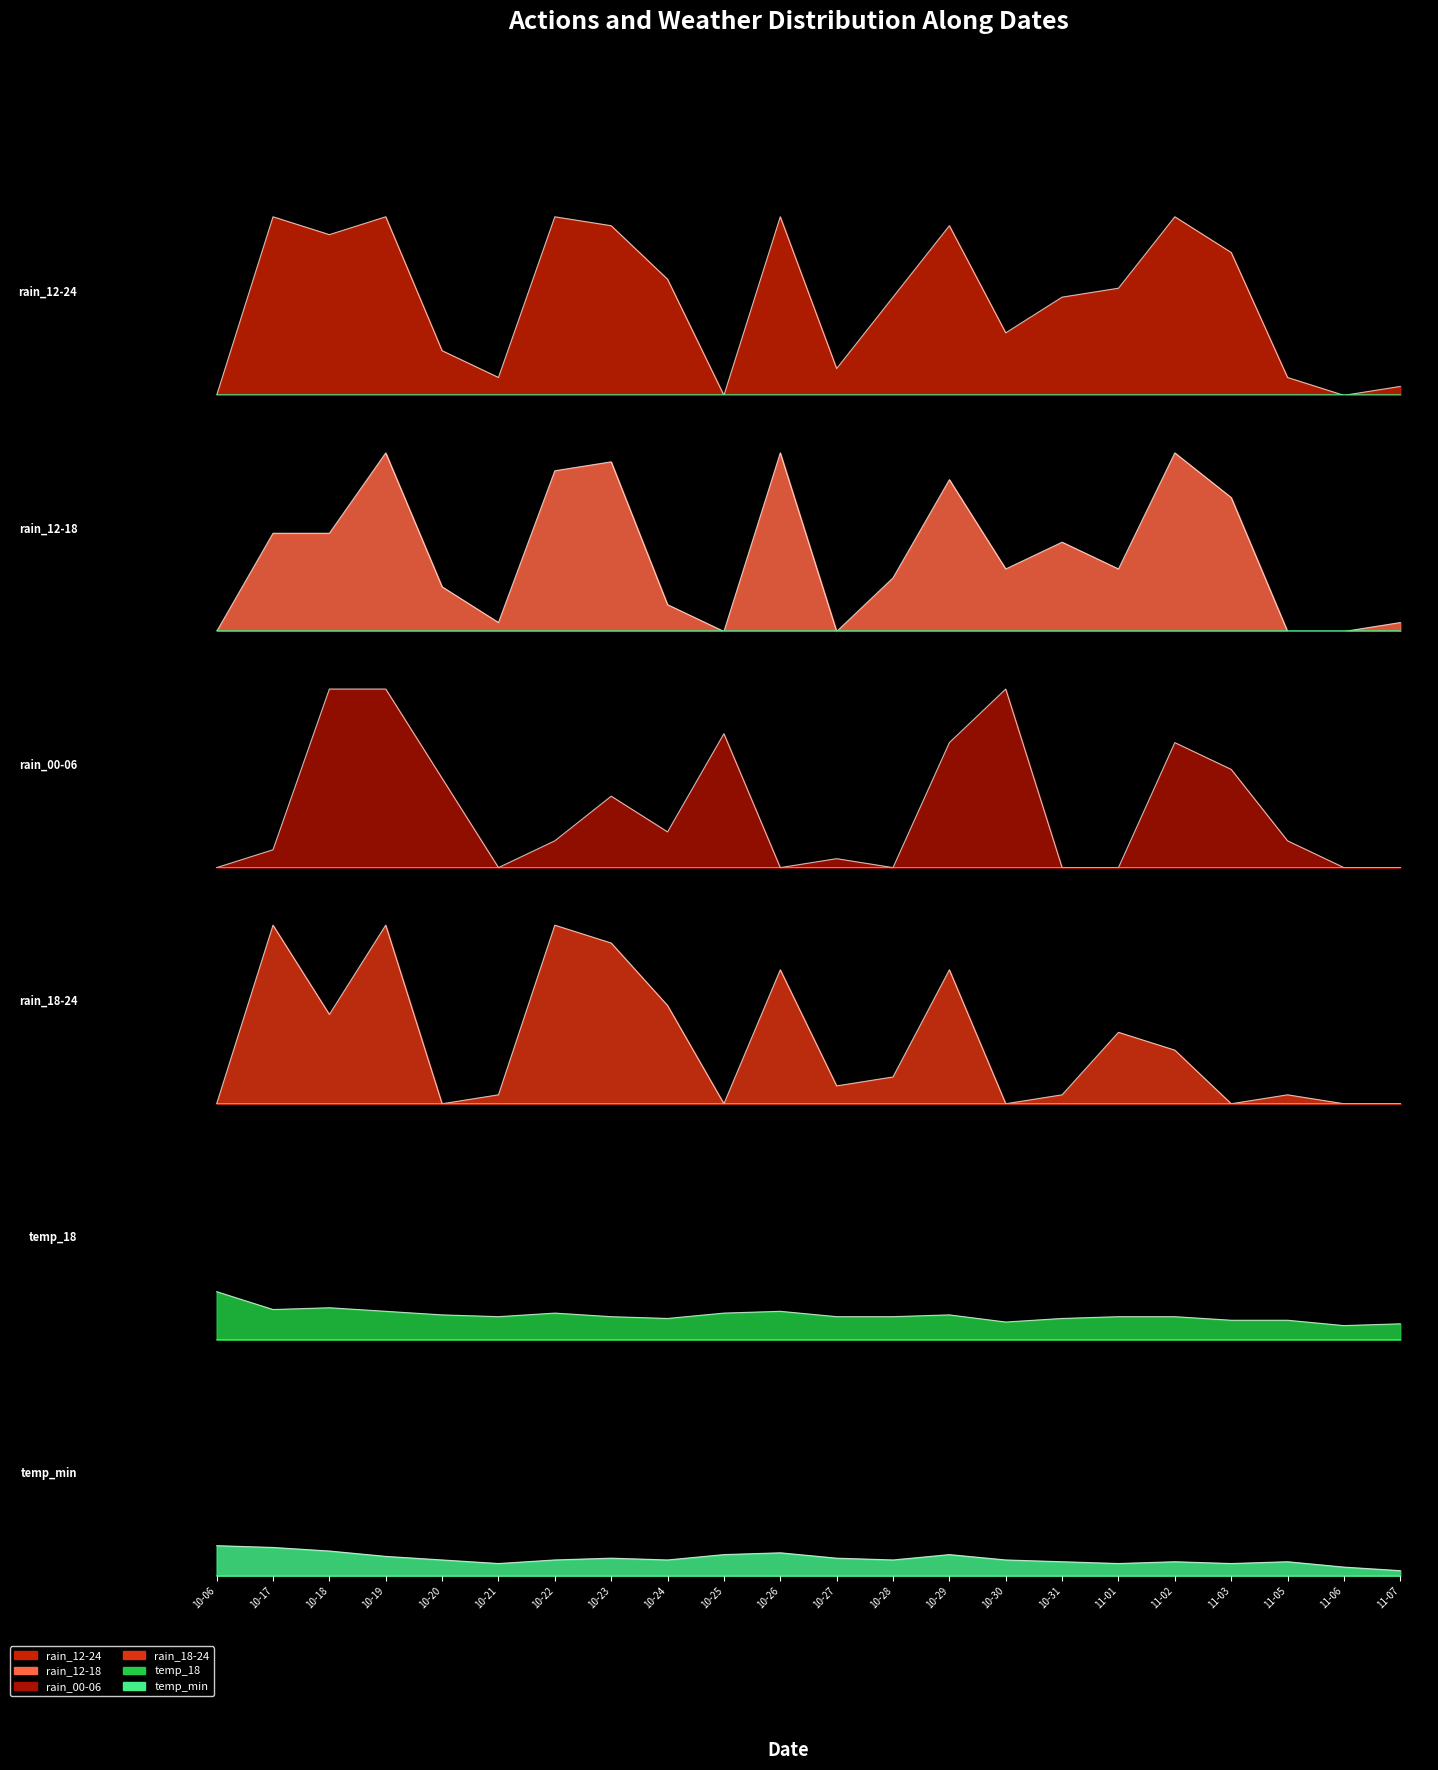

At 11-03, list the series in order from largest to smallest.

rain_12-24, rain_12-18, rain_00-06, temp_18, temp_min, rain_18-24